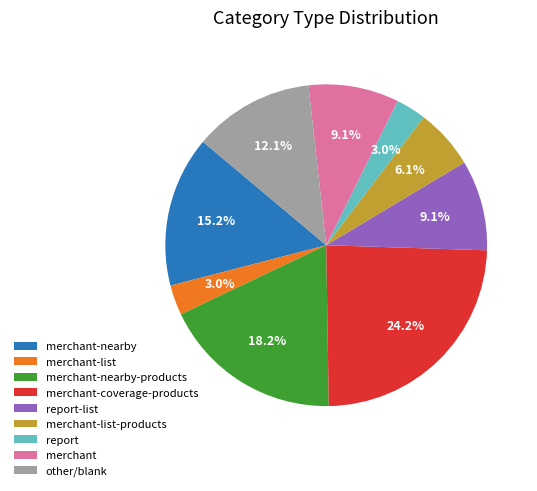

What is the ratio of the value at other/blank to the value at merchant-nearby-products?

0.7